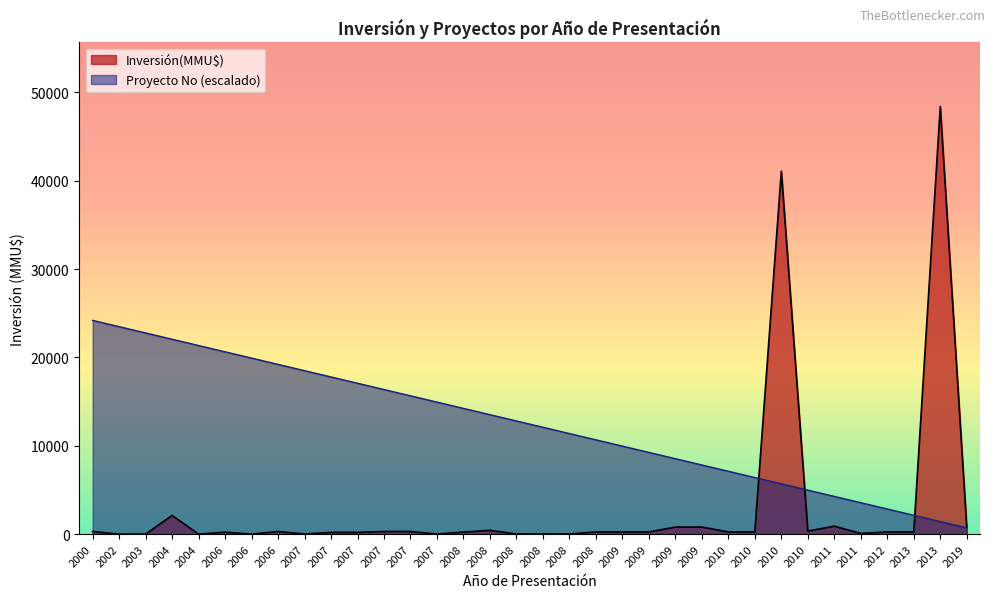

What is the sum of the Inversión(MMU$) values at 2019 and 2003?

800.0